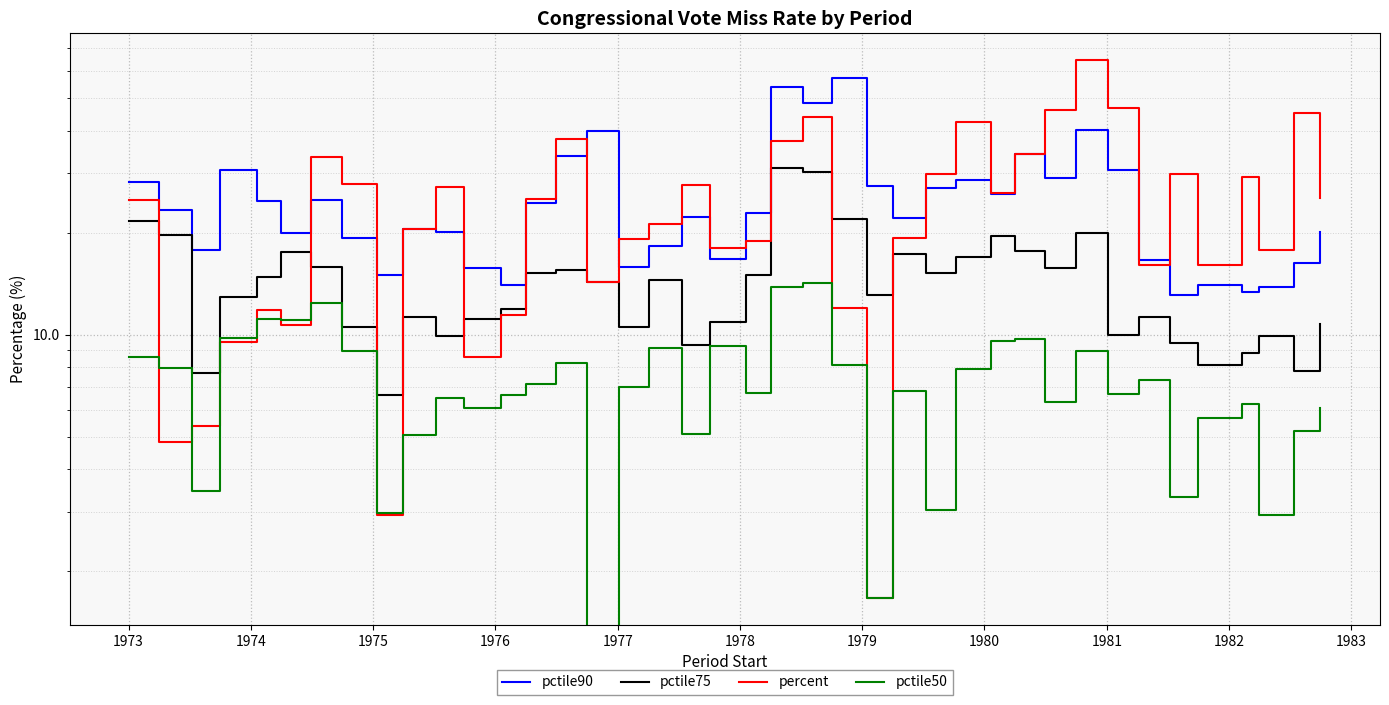

How many values in the percent series exceed 25?

19